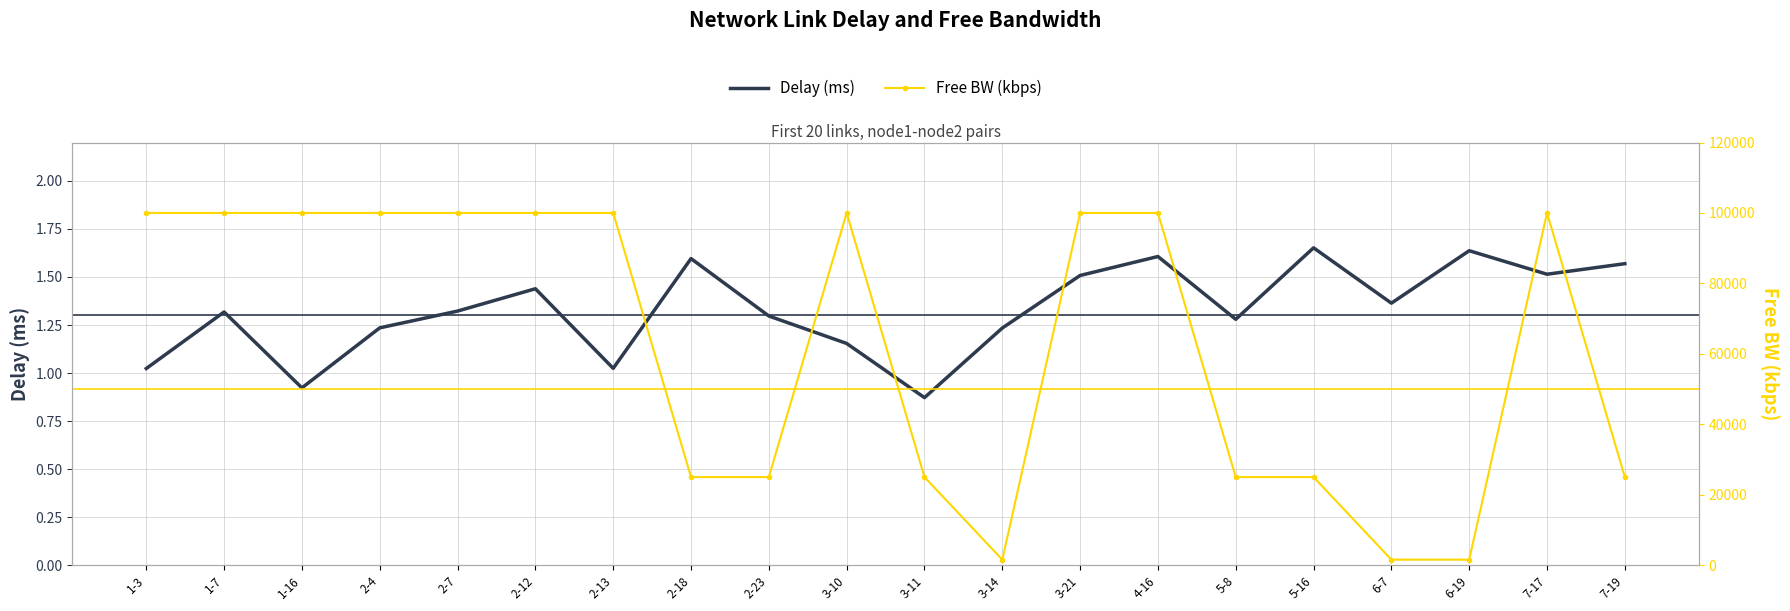

What position from the right is 7-19?

1